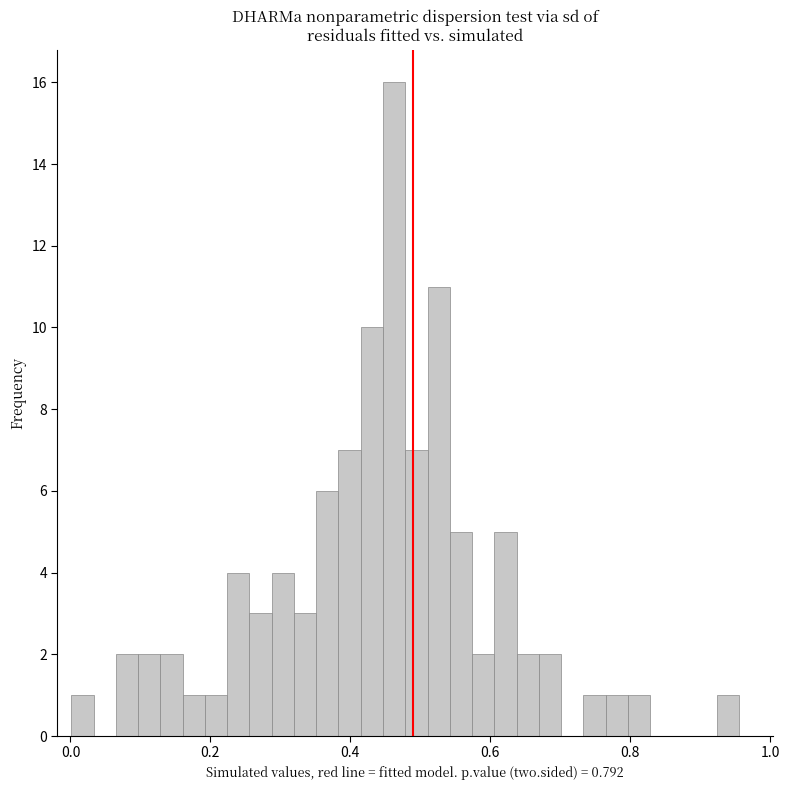

Around what value on the x-axis is the tallest bar? Give the approximate position of its centre, as read against the axis.

0.46